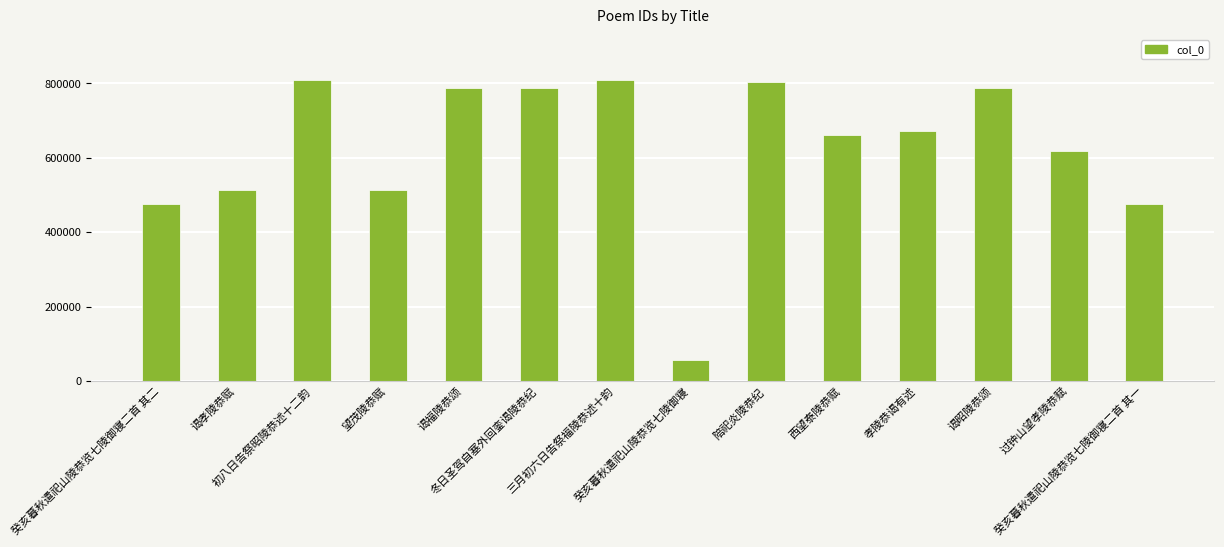

What is the maximum value shown in the chart?

809298